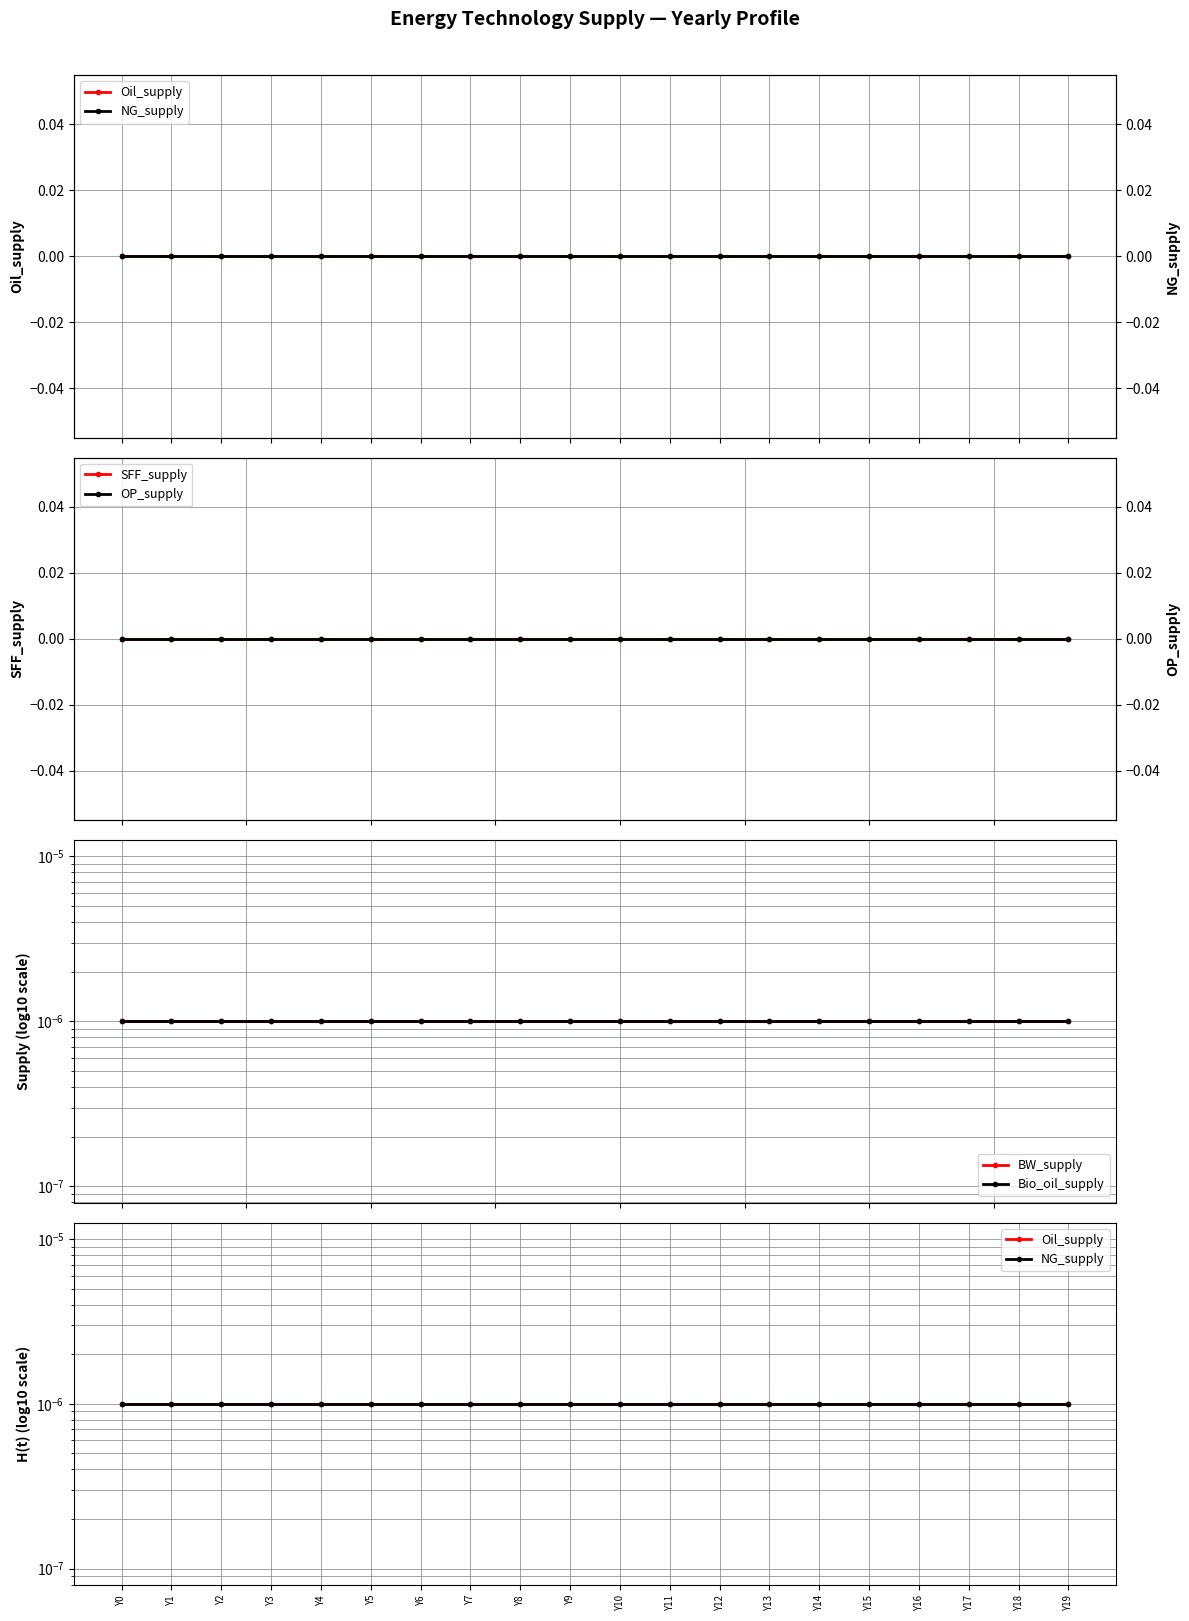

The value of SFF_supply at Y16 is 0.0. True or false?

True